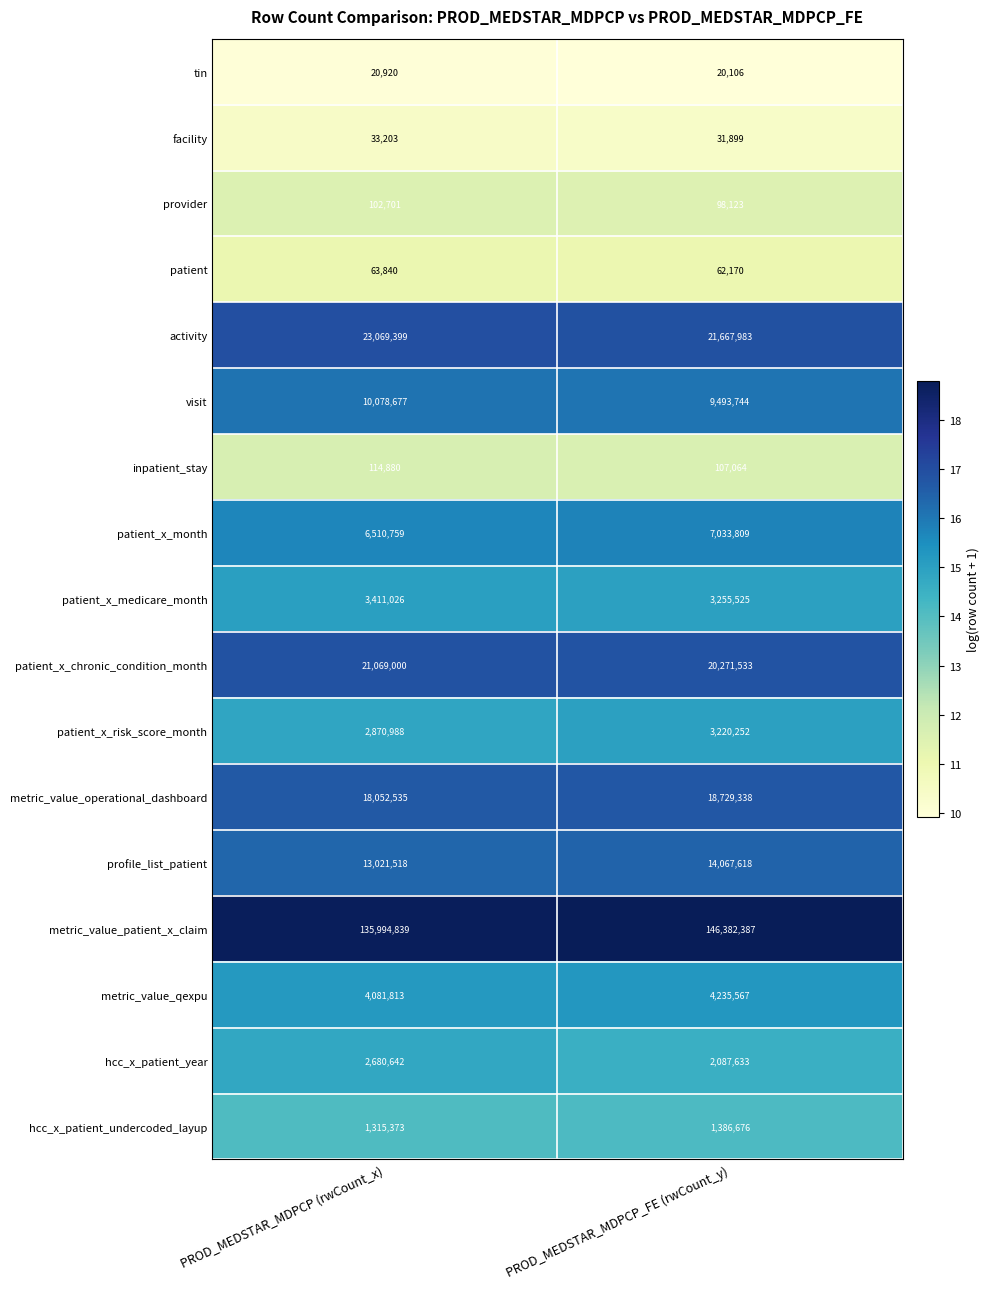

What is the difference between the maximum and minimum values in the profile_list_patient series?

1046100